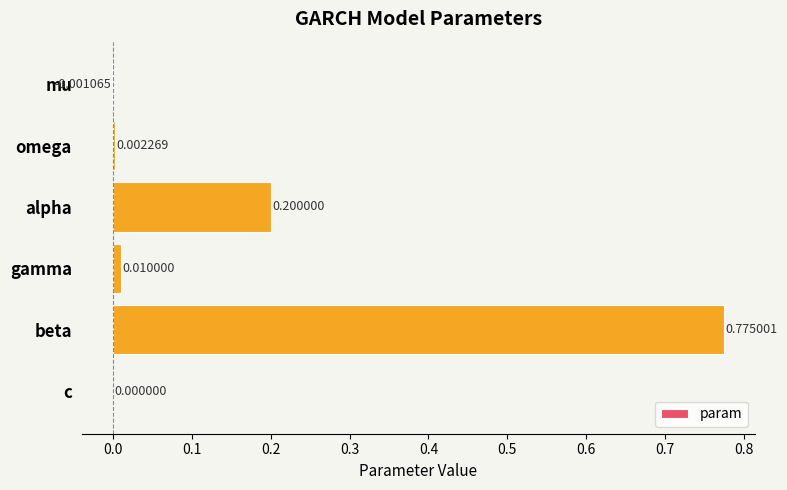

How many data points does each series have?

6